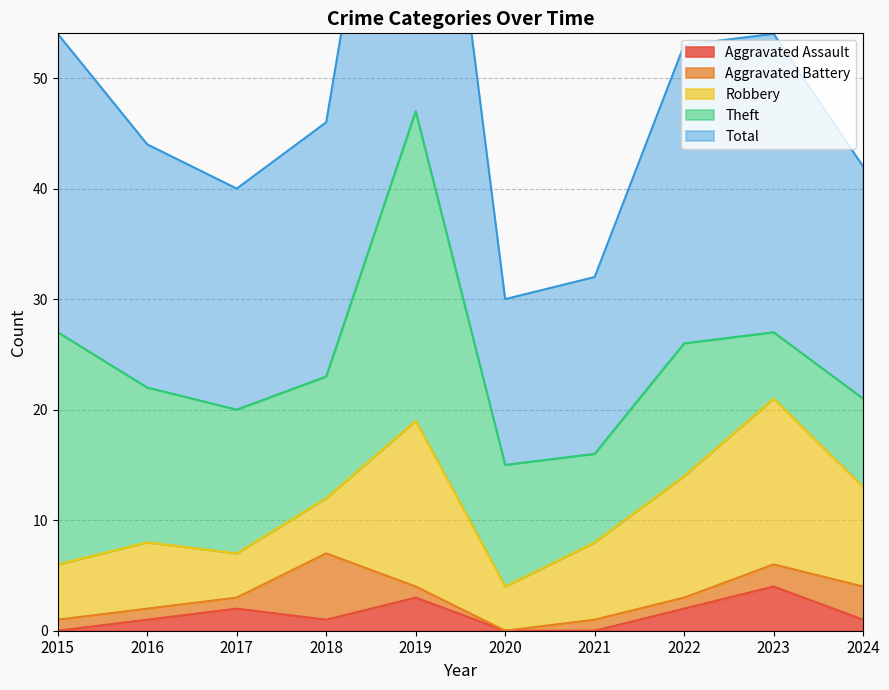

Which category has the highest value across all series?

2019